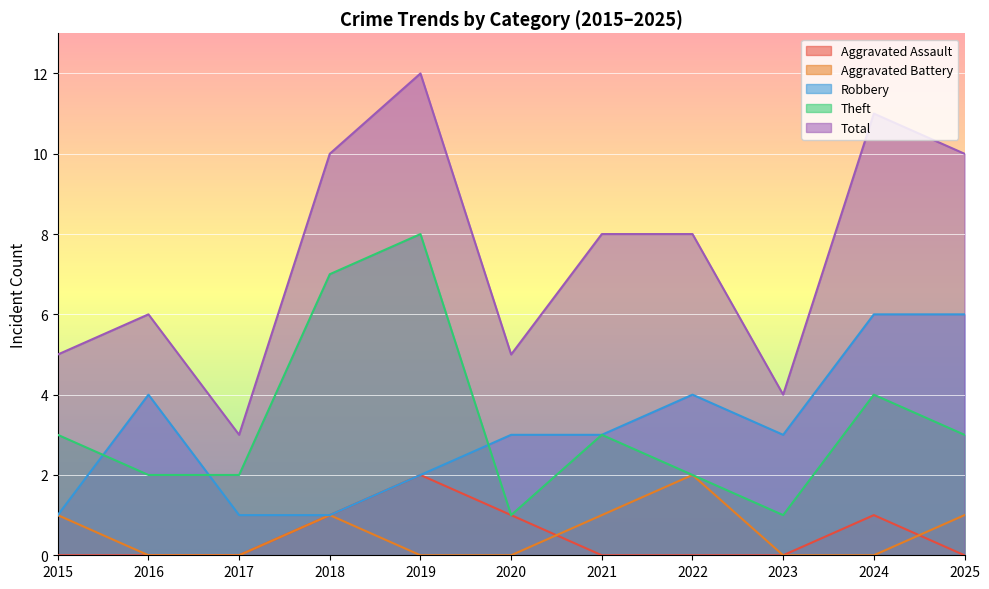

How many lines are shown in the chart?

5